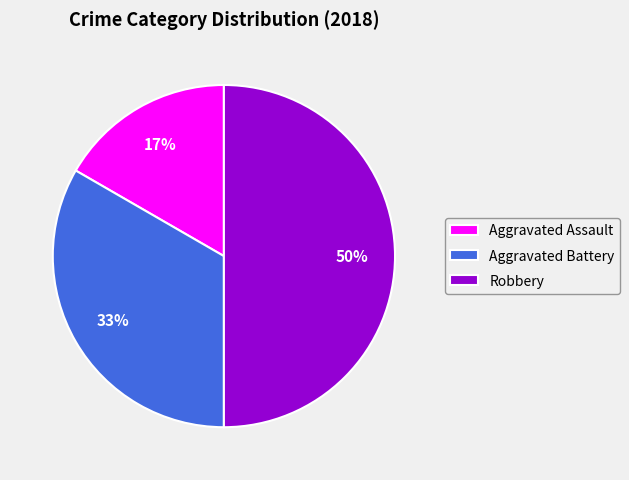

How many slices are in this pie chart?

3